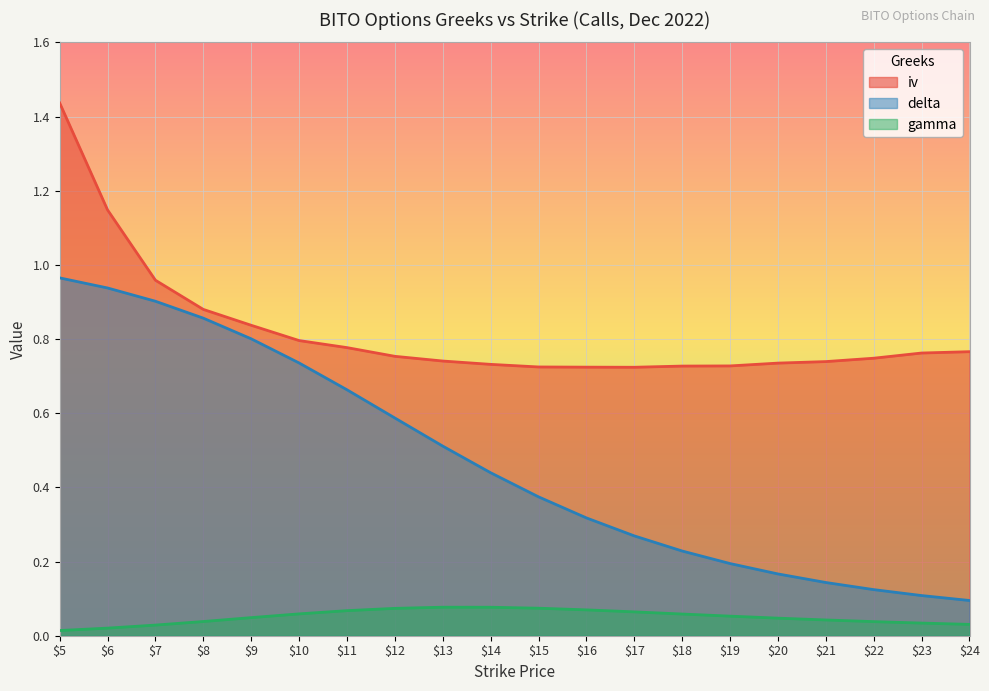

Reading left to right, what are all the values shown in this chart?

iv: 5=1.4	6=1.1	7=1.0	8=0.9	9=0.8	10=0.8	11=0.8	12=0.8	13=0.7	14=0.7	15=0.7	16=0.7	17=0.7	18=0.7	19=0.7	20=0.7	21=0.7	22=0.7	23=0.8	24=0.8
delta: 5=1.0	6=0.9	7=0.9	8=0.9	9=0.8	10=0.7	11=0.7	12=0.6	13=0.5	14=0.4	15=0.4	16=0.3	17=0.3	18=0.2	19=0.2	20=0.2	21=0.1	22=0.1	23=0.1	24=0.1
gamma: 5=0.0	6=0.0	7=0.0	8=0.0	9=0.0	10=0.1	11=0.1	12=0.1	13=0.1	14=0.1	15=0.1	16=0.1	17=0.1	18=0.1	19=0.1	20=0.0	21=0.0	22=0.0	23=0.0	24=0.0